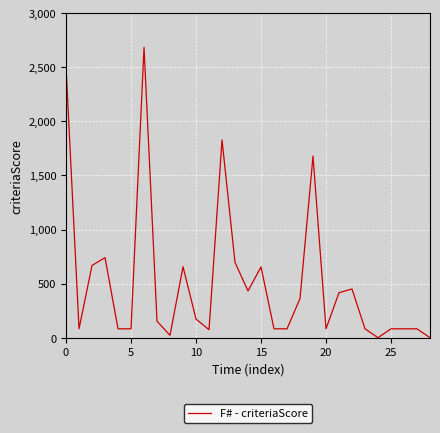

What is the difference between the maximum and minimum values?

2684